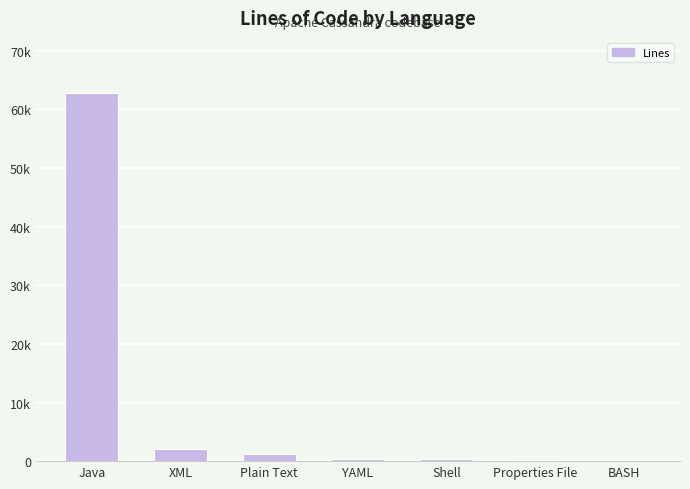

List the labels in order of value, largest first.

Java, XML, Plain Text, YAML, Shell, Properties File, BASH